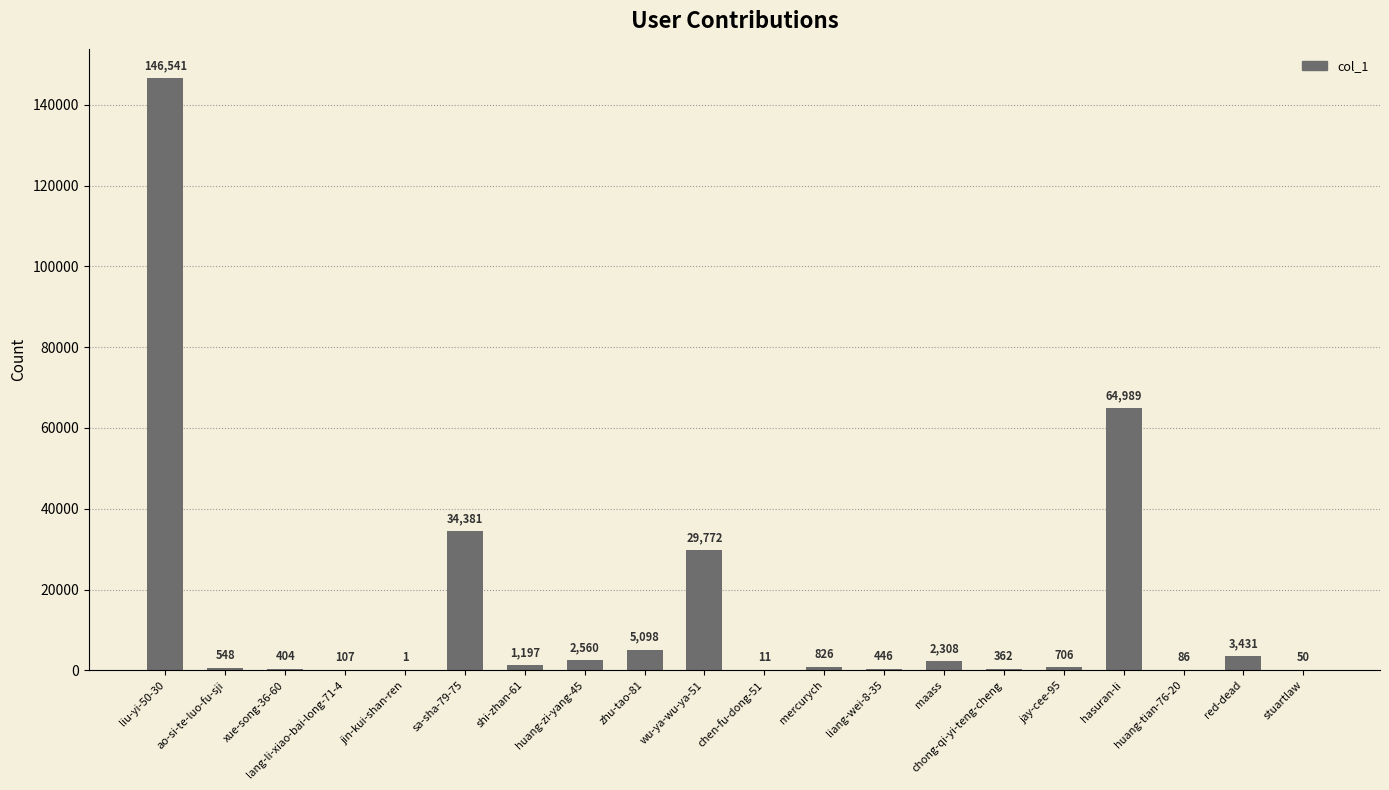

Which category has the highest value across all series?

liu-yi-50-30